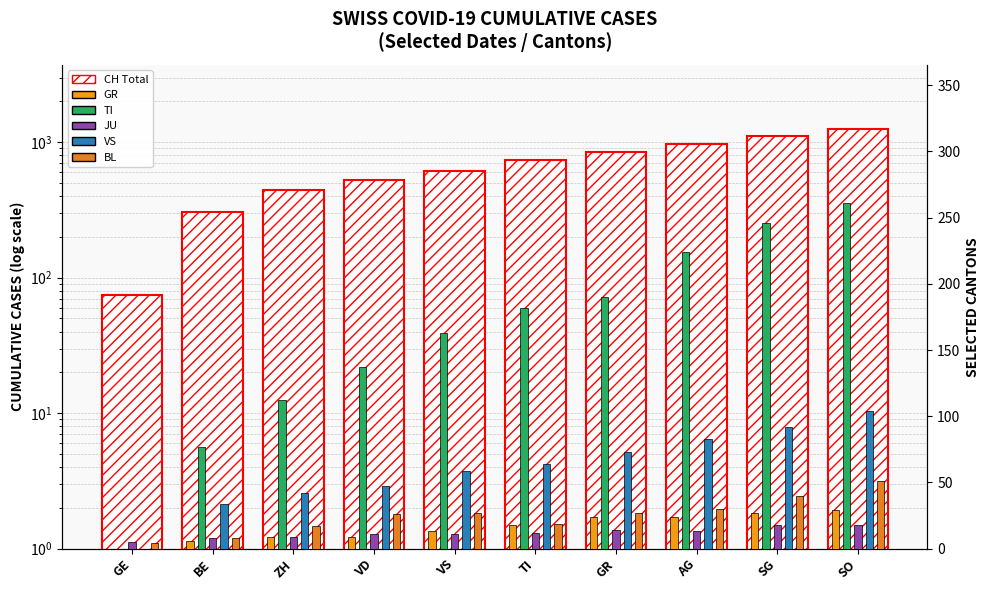

At how many categories does at least one series exceed 387?

8